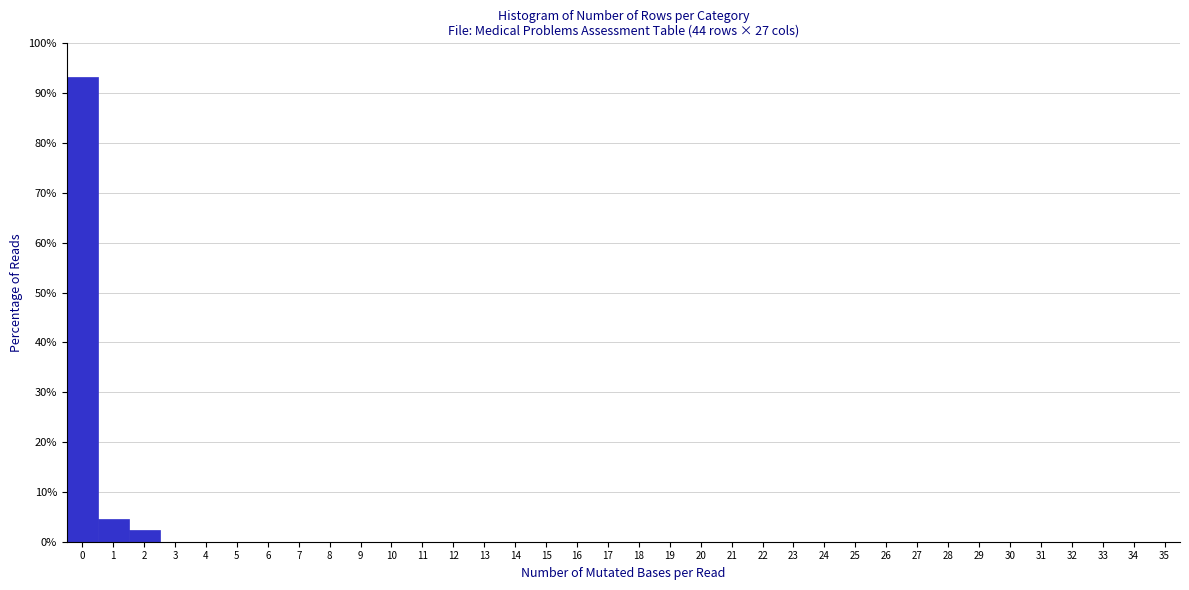

Reading left to right, list every bar in this chart as the range it spans on the x-axis followed by its height. The values are not printed on the chart, so give them approximately, as read against the axis.

-0.5 to 0.5: 93
0.5 to 1.5: 5
1.5 to 2.5: 2
2.5 to 3.5: 0
3.5 to 4.5: 0
4.5 to 5.5: 0
5.5 to 6.5: 0
6.5 to 7.5: 0
7.5 to 8.5: 0
8.5 to 9.5: 0
9.5 to 10.5: 0
10.5 to 11.5: 0
11.5 to 12.5: 0
12.5 to 13.5: 0
13.5 to 14.5: 0
14.5 to 15.5: 0
15.5 to 16.5: 0
16.5 to 17.5: 0
17.5 to 18.5: 0
18.5 to 19.5: 0
19.5 to 20.5: 0
20.5 to 21.5: 0
21.5 to 22.5: 0
22.5 to 23.5: 0
23.5 to 24.5: 0
24.5 to 25.5: 0
25.5 to 26.5: 0
26.5 to 27.5: 0
27.5 to 28.5: 0
28.5 to 29.5: 0
29.5 to 30.5: 0
30.5 to 31.5: 0
31.5 to 32.5: 0
32.5 to 33.5: 0
33.5 to 34.5: 0
34.5 to 35.5: 0